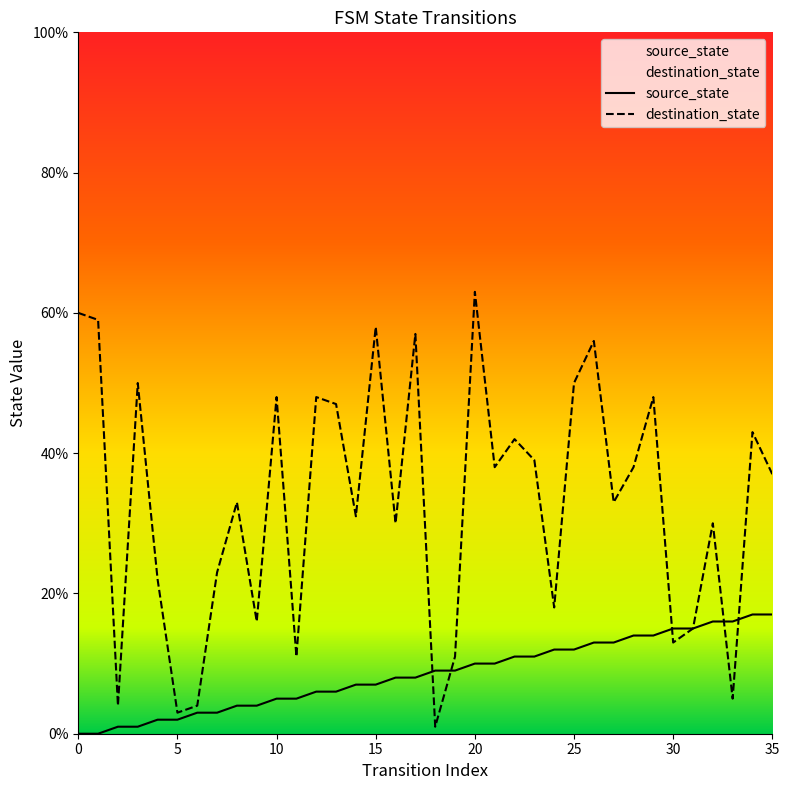

Does the chart display data point markers on the line(s)?

No